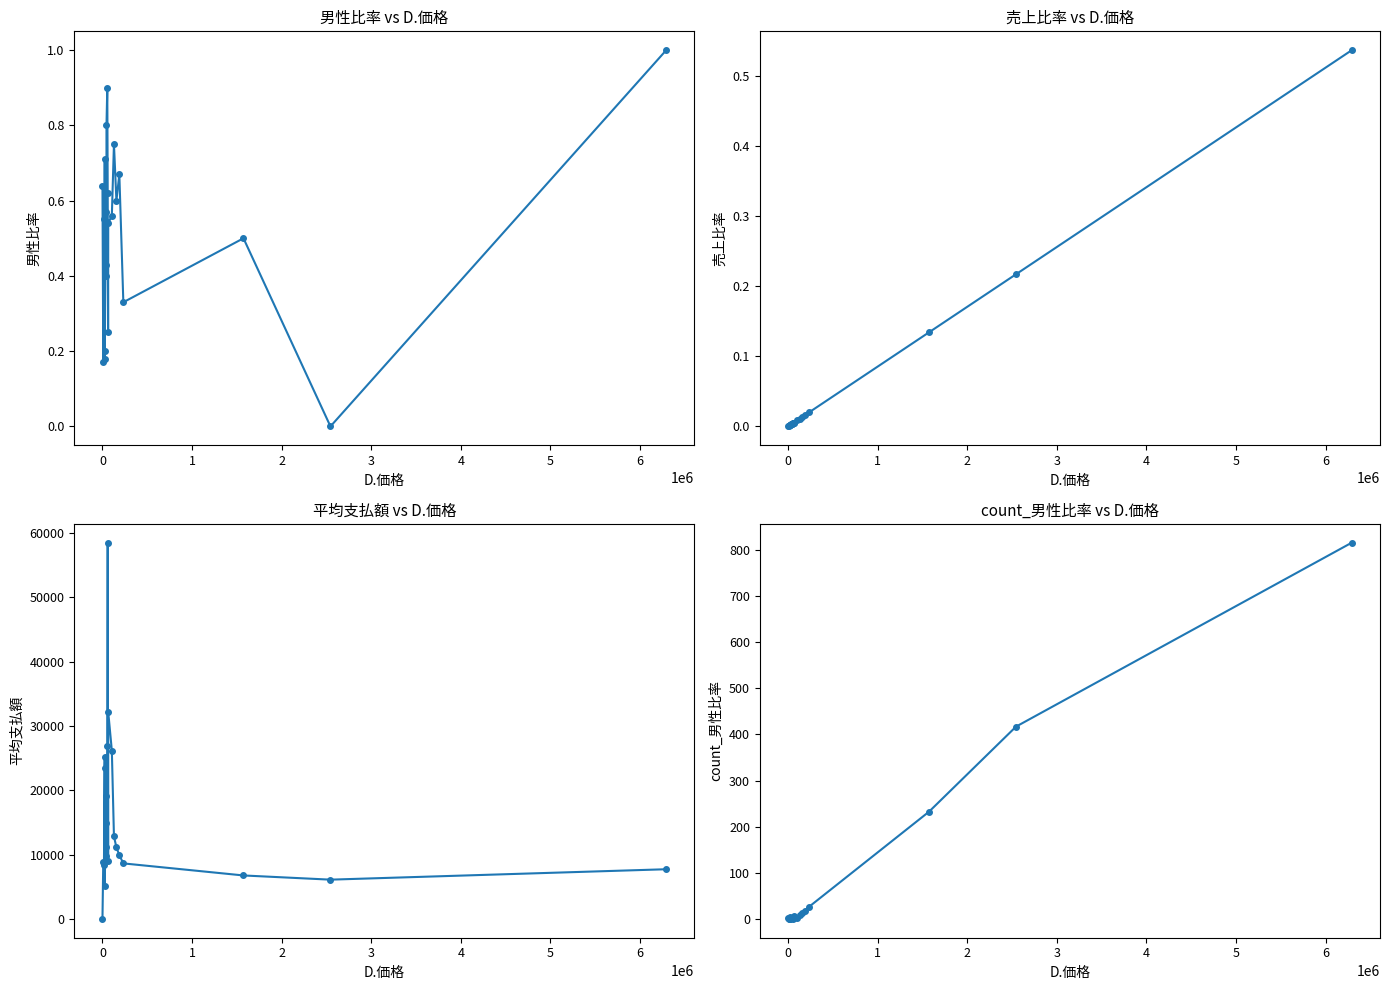

What is the total value across all series at 5?

19162.6